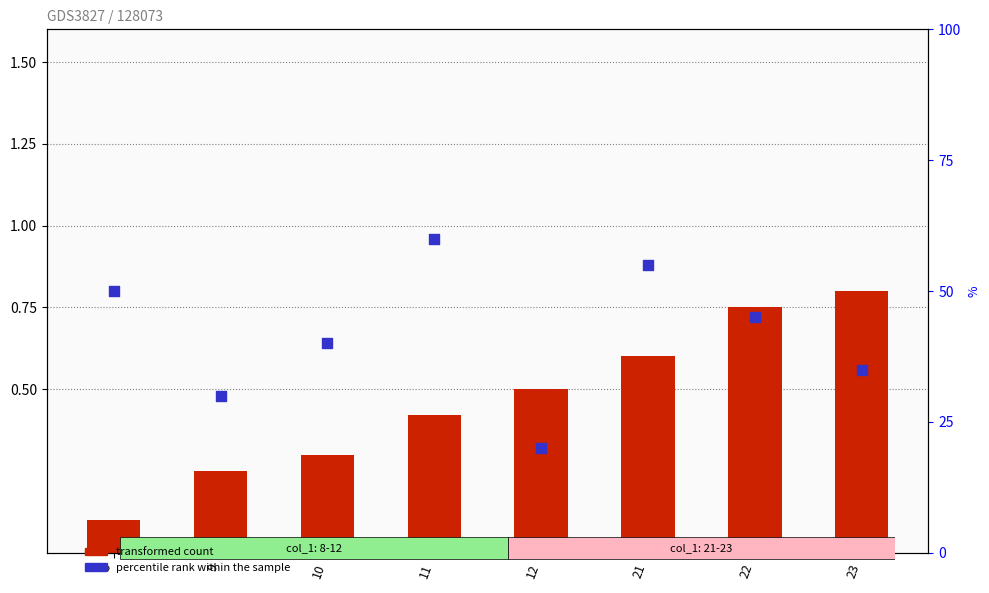

Which series reaches the maximum Y coordinate?

percentile rank within the sample